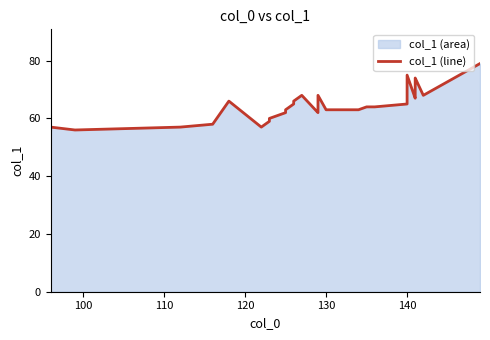

What is the maximum value shown in the chart?

79